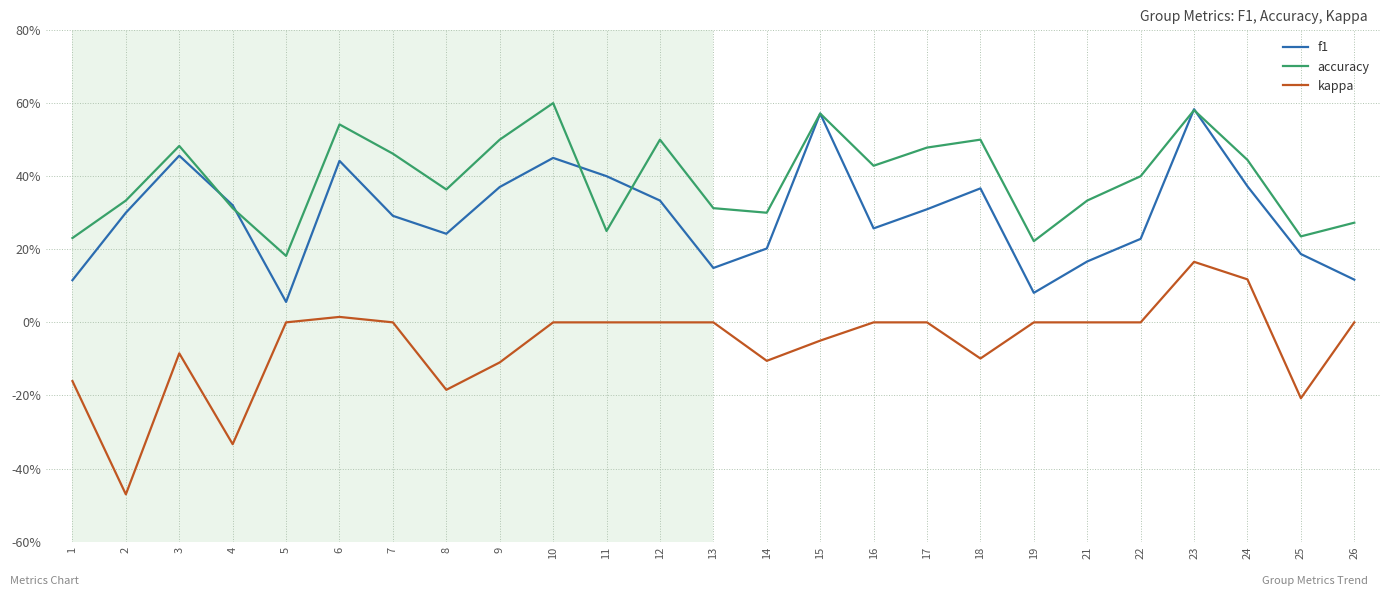

What are all the series names shown in the legend?

f1, accuracy, kappa